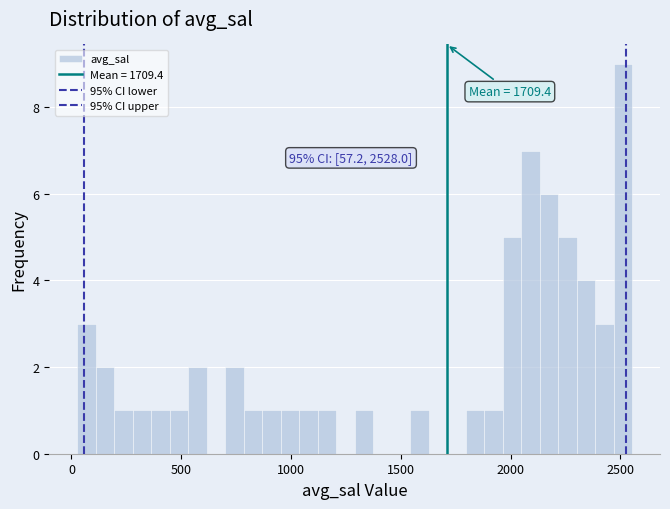

Read against the x-axis, roughly where is the centre of the tallest bar?

2500